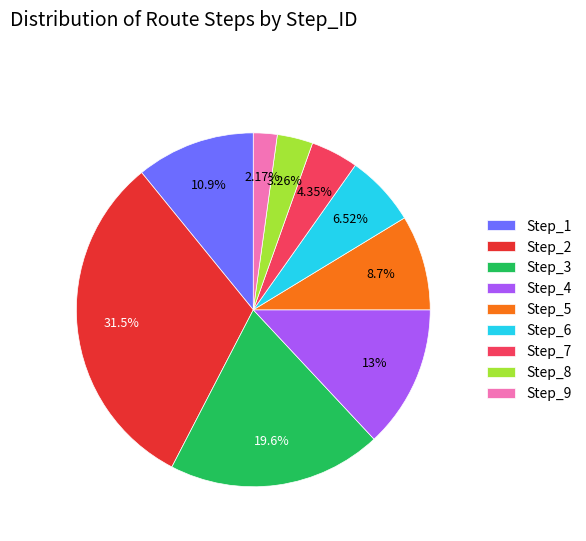

What is the smallest slice in the pie chart?

Step_9